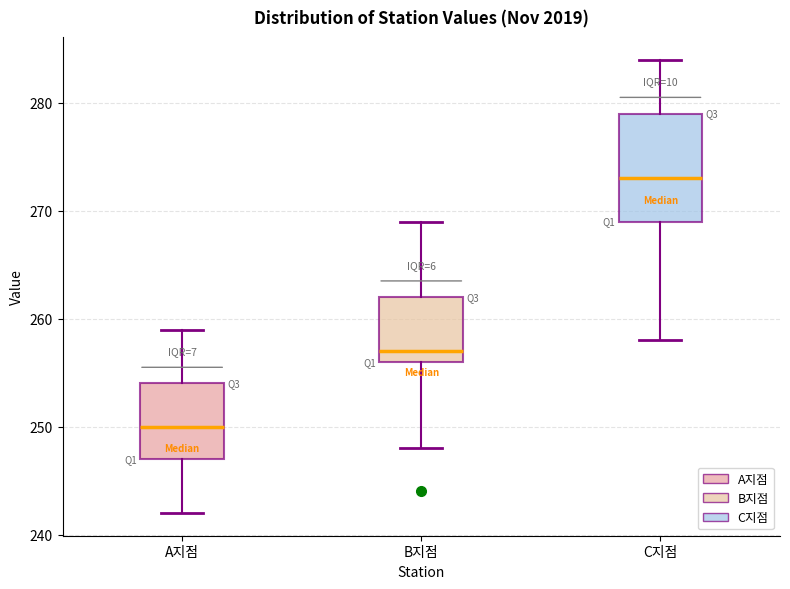

Reading left to right, transcribe this box plot: for each box, give where its median line is, the range the box spans, and where its two whiskers end, as read against the y-axis. The values are not printed on the chart, so give them approximately, as read against the axis.

A지점: median 250, box 247 to 254, whiskers 242 to 259
B지점: median 257, box 256 to 262, whiskers 248 to 269
C지점: median 273, box 269 to 279, whiskers 258 to 284